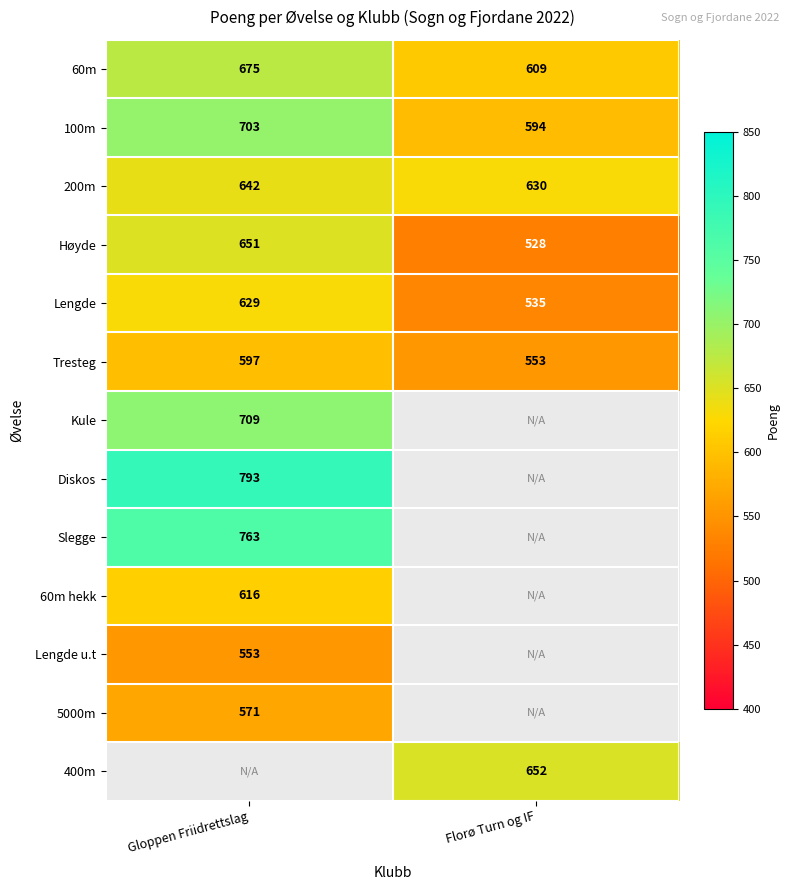

The value of Tresteg at Gloppen Friidrettslag is 597. True or false?

True